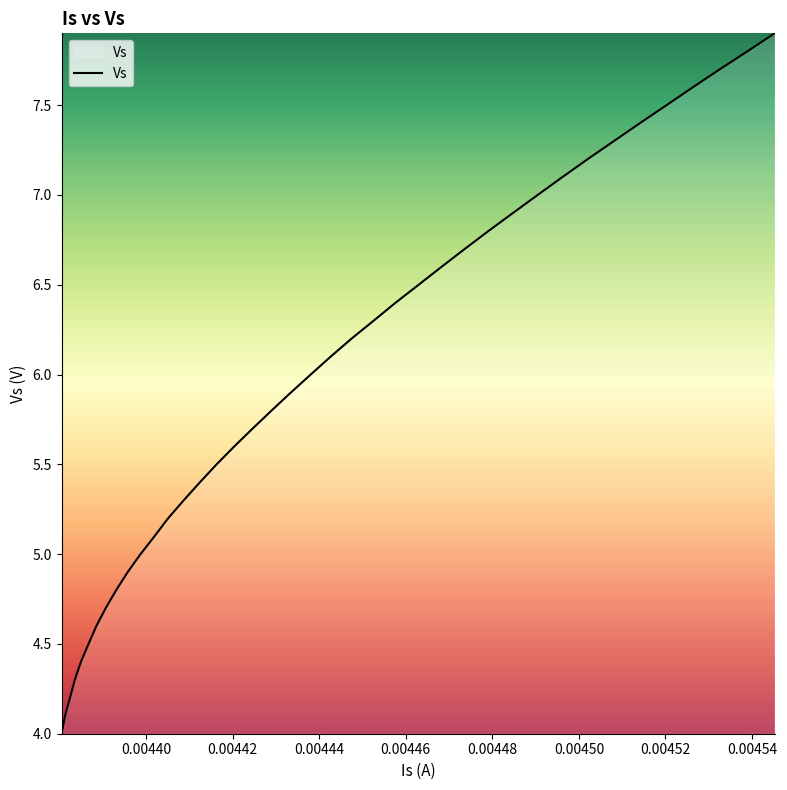

What is the smallest value displayed?

4.0